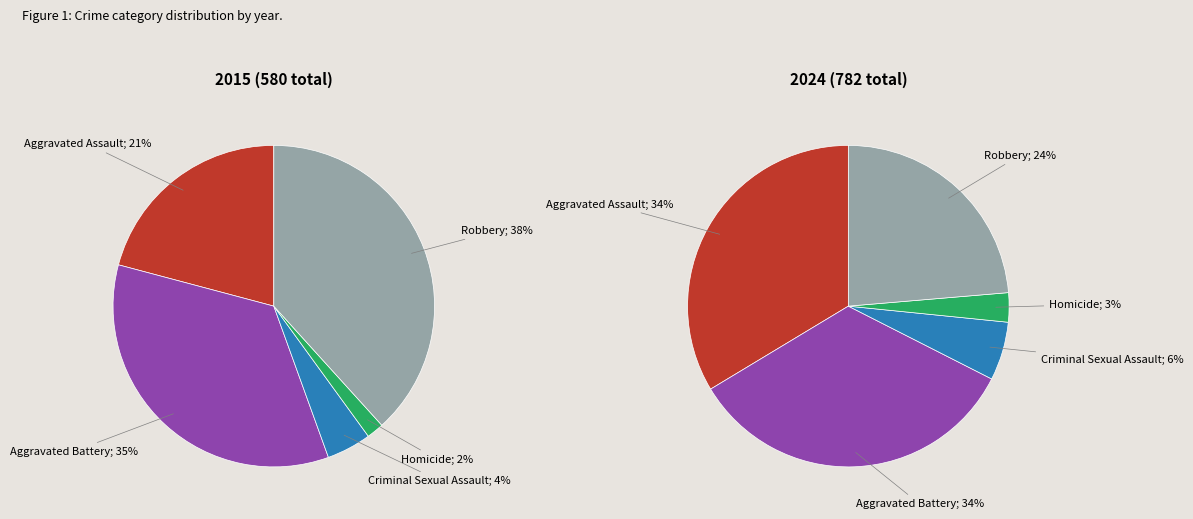

Rank the series at 2 from lowest to highest value.

values_2015, values_2024